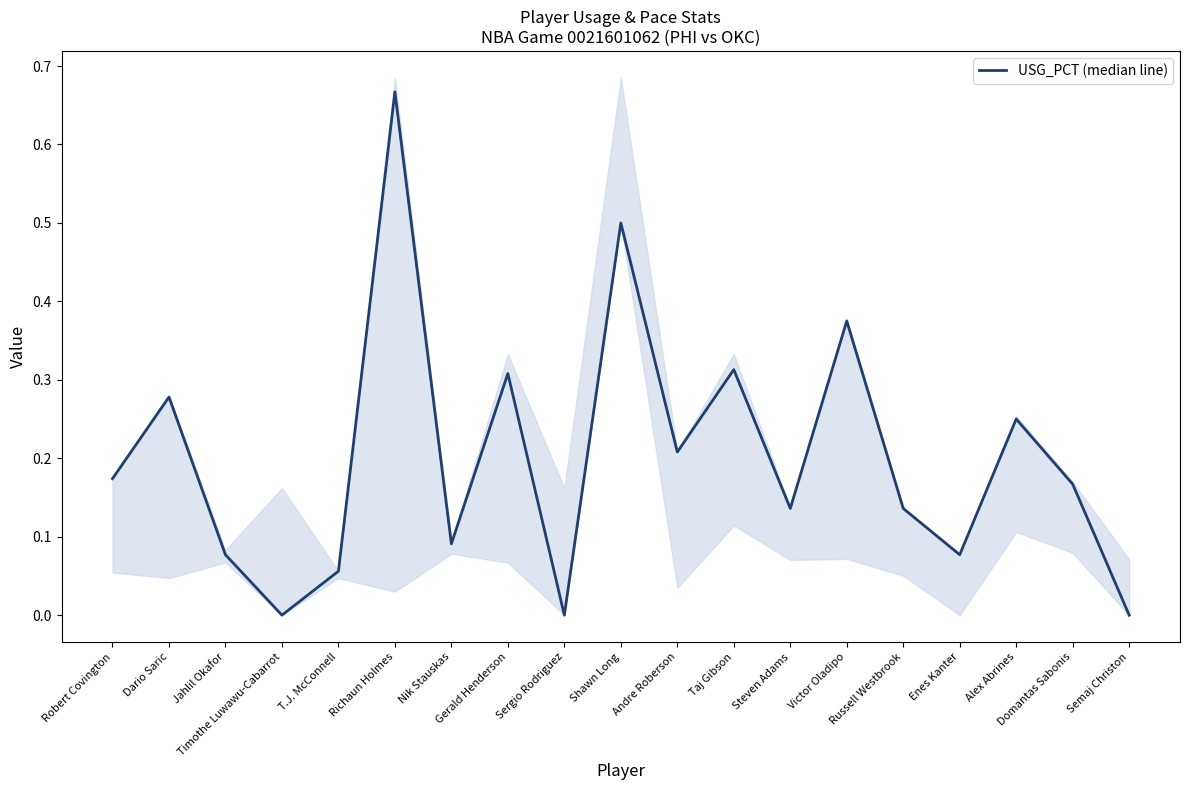

What is the value of the 15th point from the left?

0.1